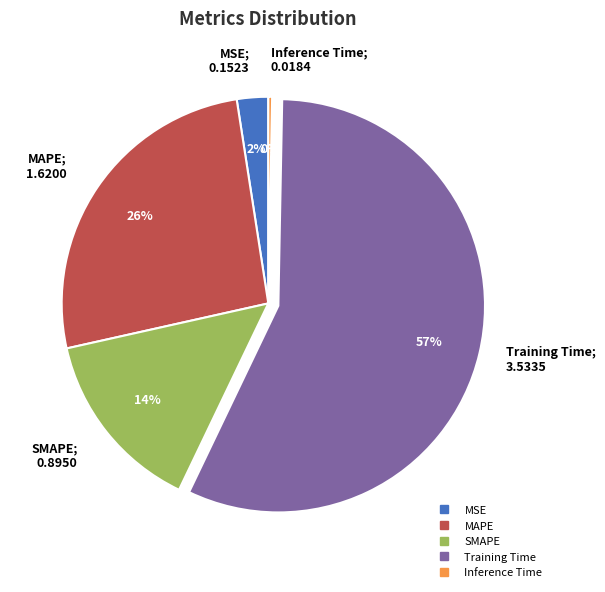

Is the sum of SMAPE and MSE greater than half?

No